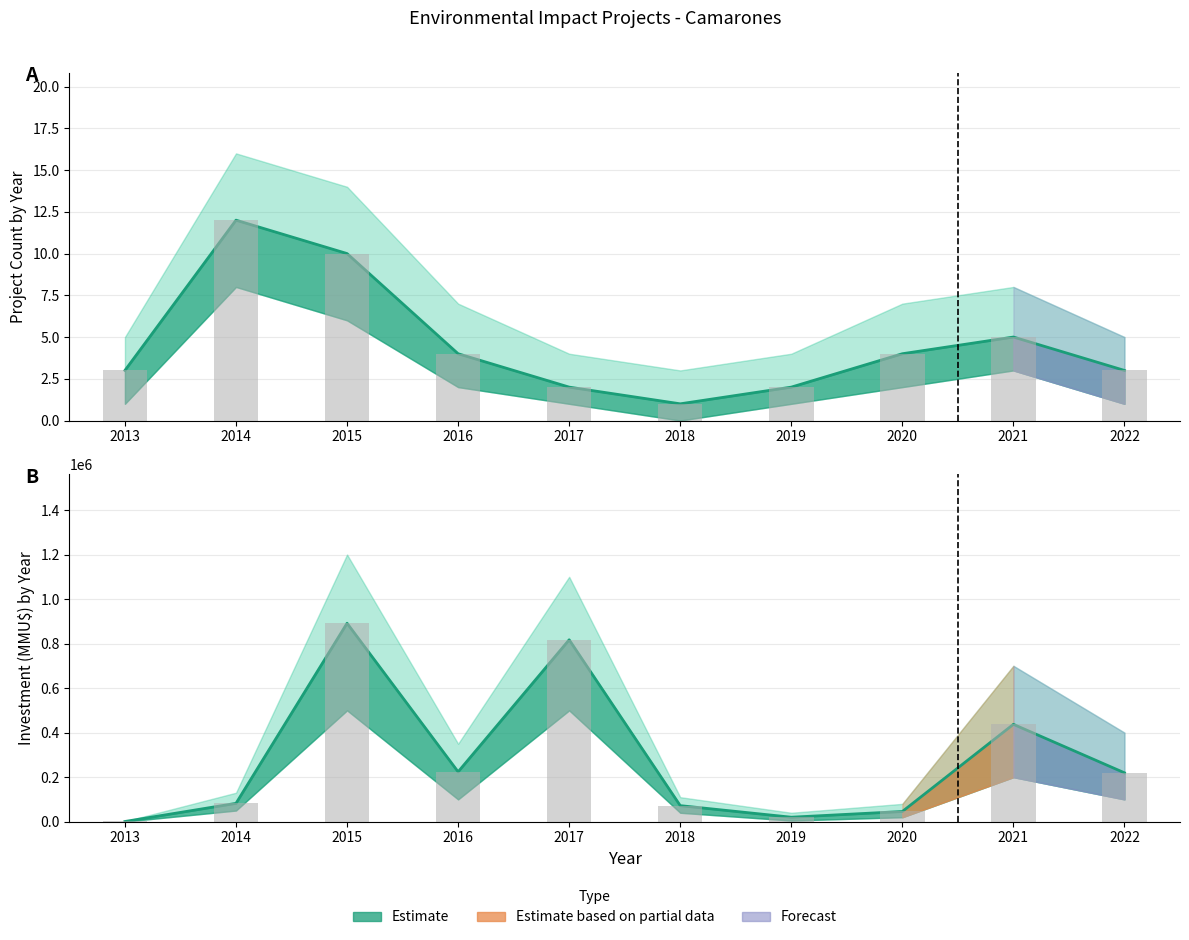

Reading left to right, list all the values displayed in this chart.

Project Count: 2013=3	2014=12	2015=10	2016=4	2017=2	2018=1	2019=2	2020=4	2021=5	2022=3
Investment (MMU$): 2013=800	2014=82300	2015=891345	2016=224000	2017=817000	2018=72000	2019=20000	2020=45720	2021=437220	2022=219500